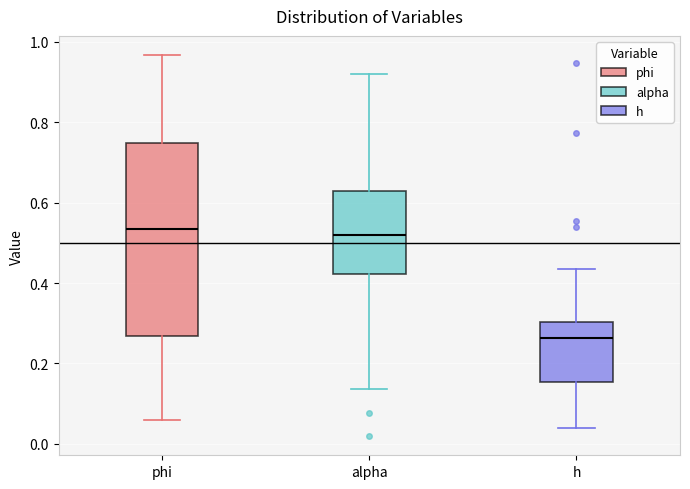

Where does the lower whisker of the box for h end on the y-axis? The values are not printed on the chart, so give them approximately, as read against the axis.

0.04